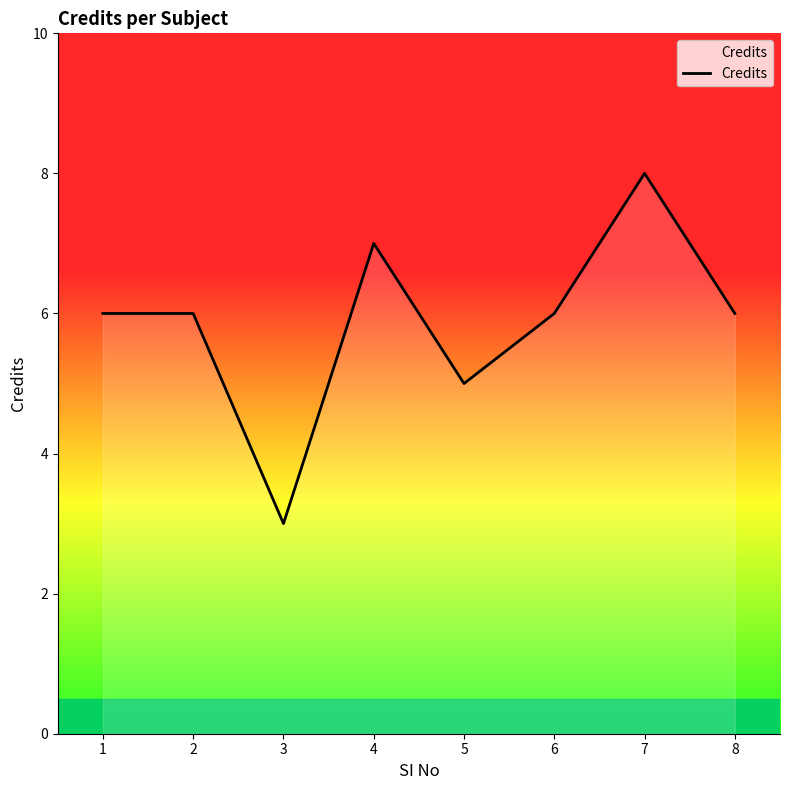

Approximately how many times larger is the value at 3 compared to 4?

0.4